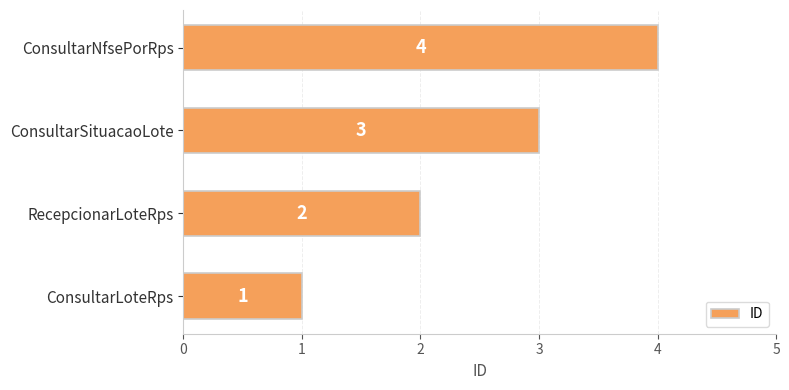

What is the difference between the maximum and minimum values?

3